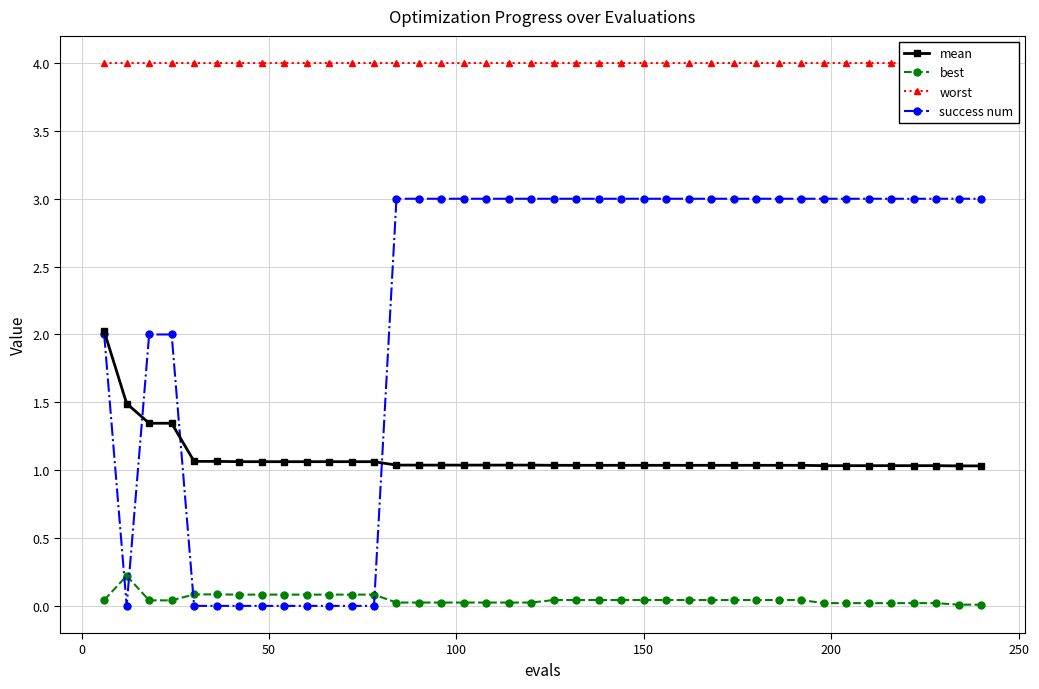

True or false: worst and best intersect in this chart.

False